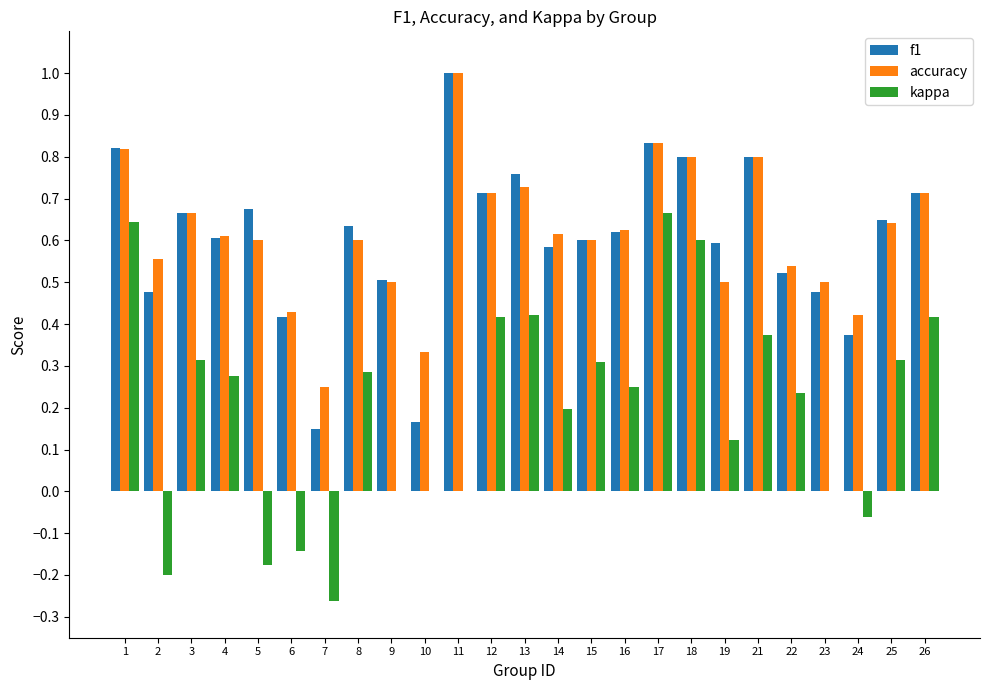

True or false: f1 has a value of 0.7 at 23.

False